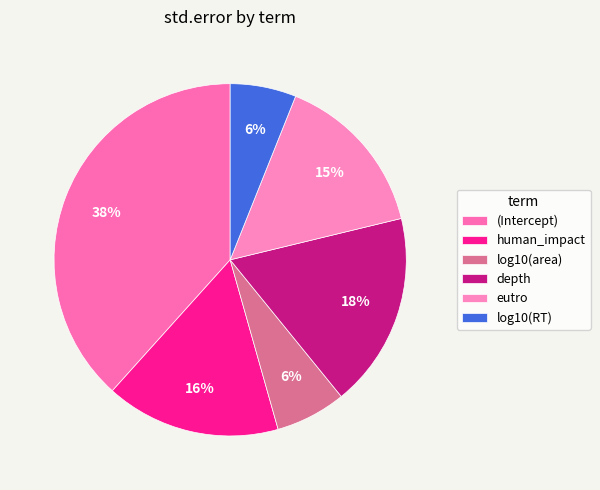

Between human_impact and depth, which is larger?

depth